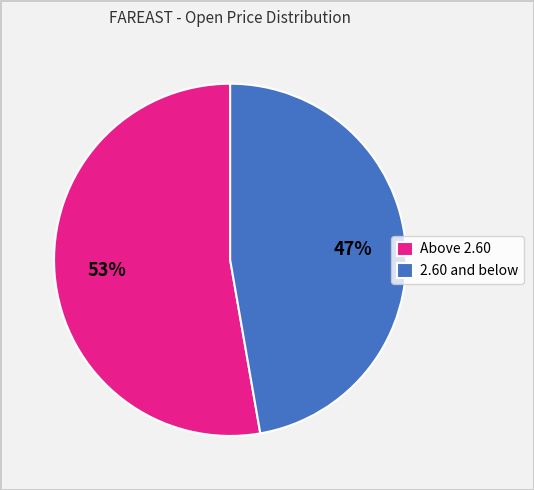

What is the largest slice in the pie chart?

Above 2.60